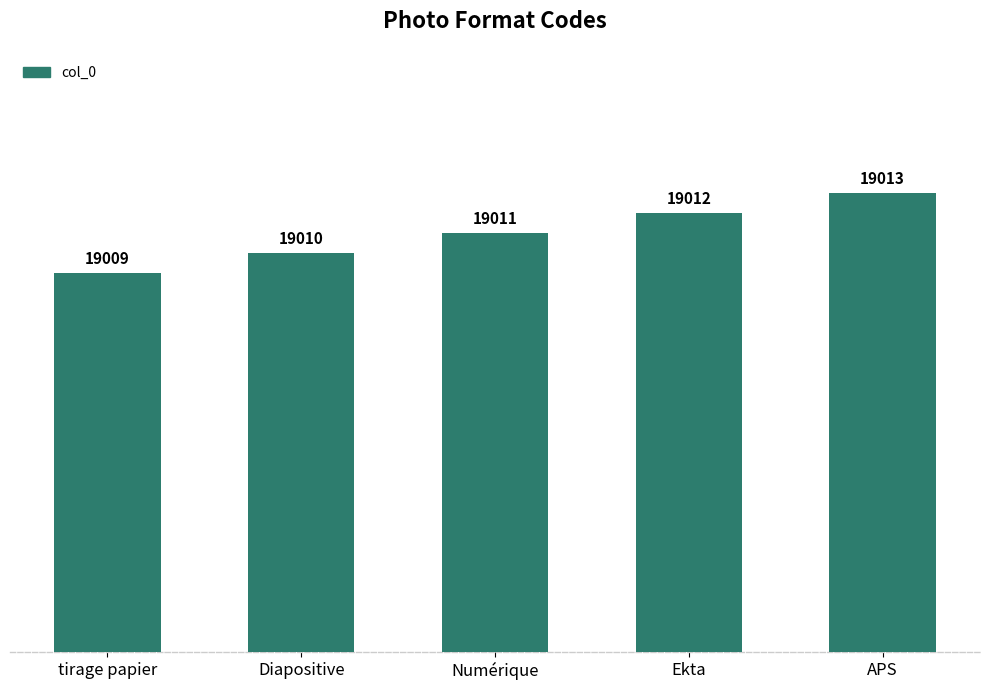

What is the average value?

19011